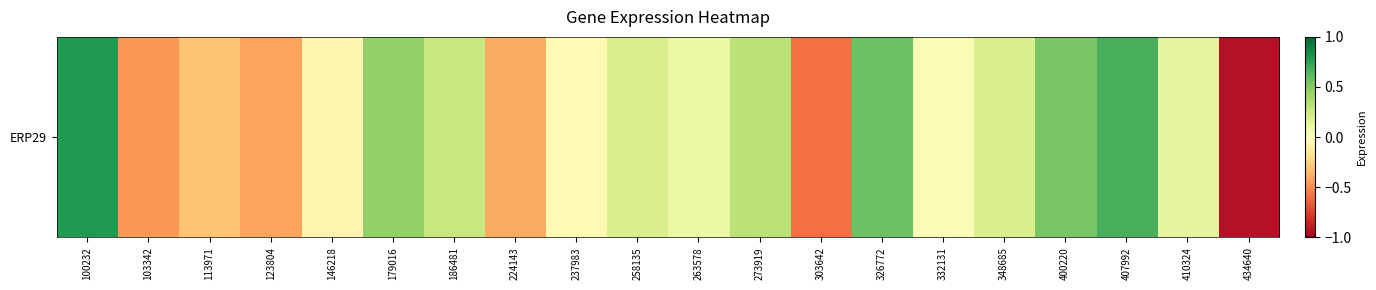

What value does the data have at 263578?

0.1